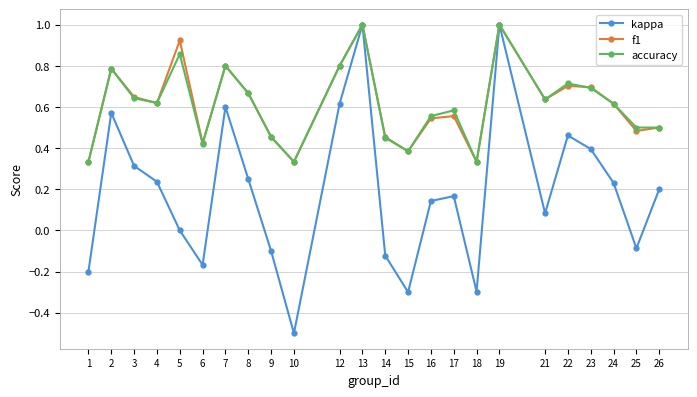

At how many categories does at least one series exceed 0?

24